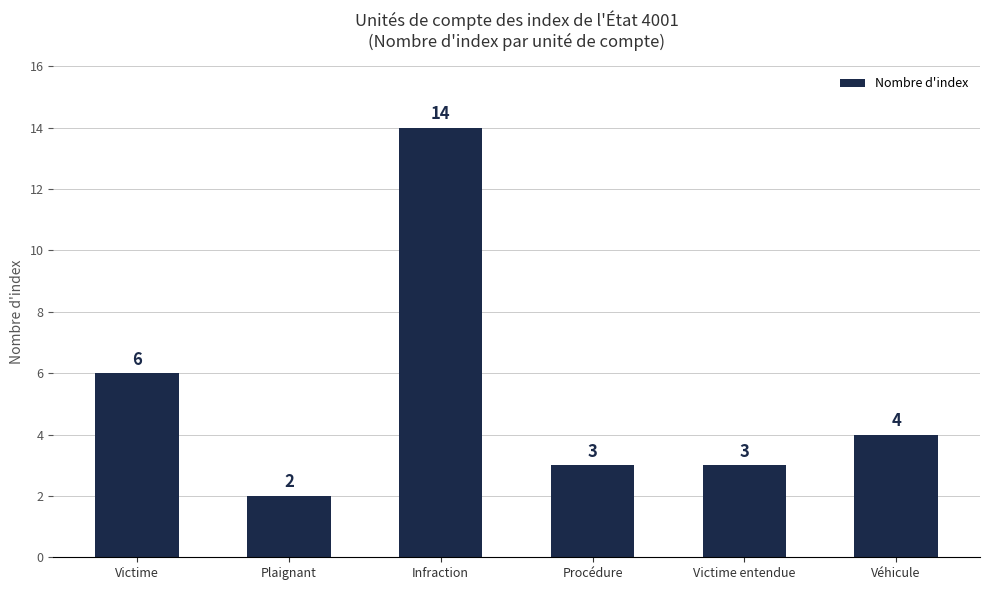

Where is the data nearest to the value 8?

Victime